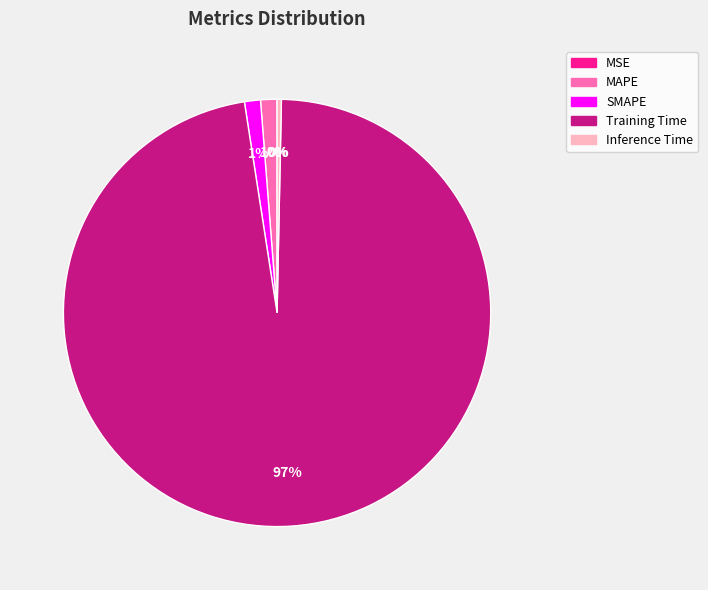

Combined, do SMAPE and MAPE account for over 50%?

No